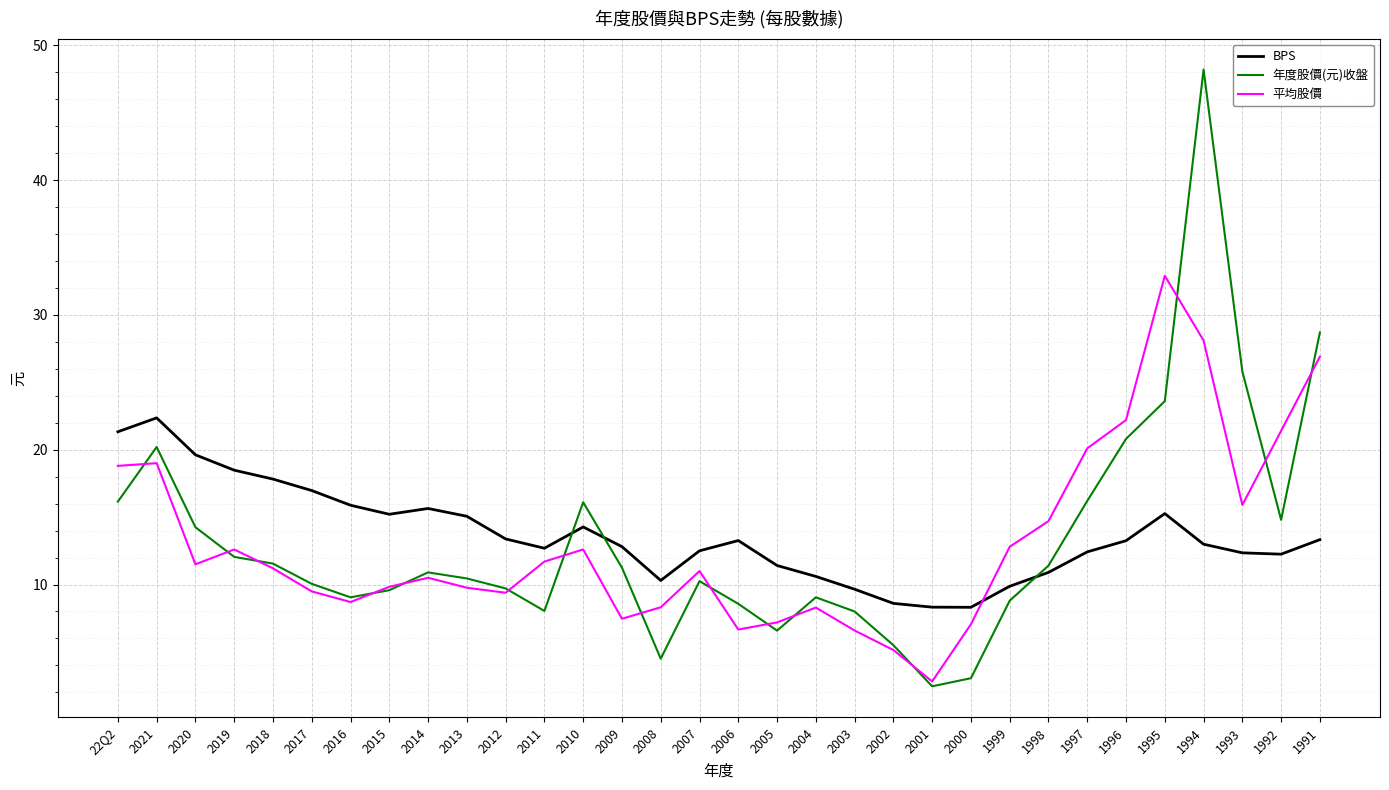

What is the approximate value of 年度股價(元)收盤 at 2010?

16.1